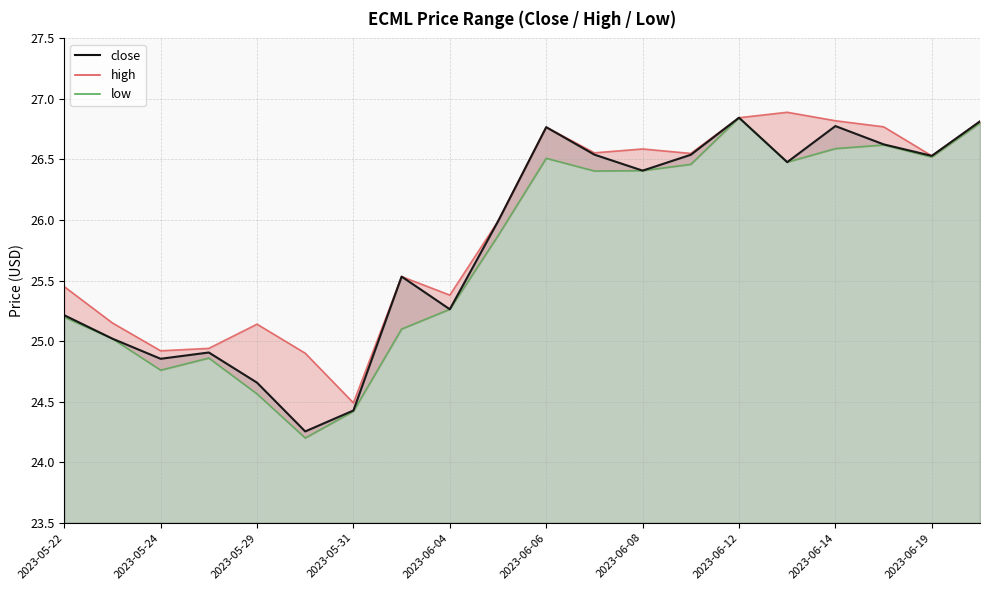

At which label does close reach its peak?

2023-06-12